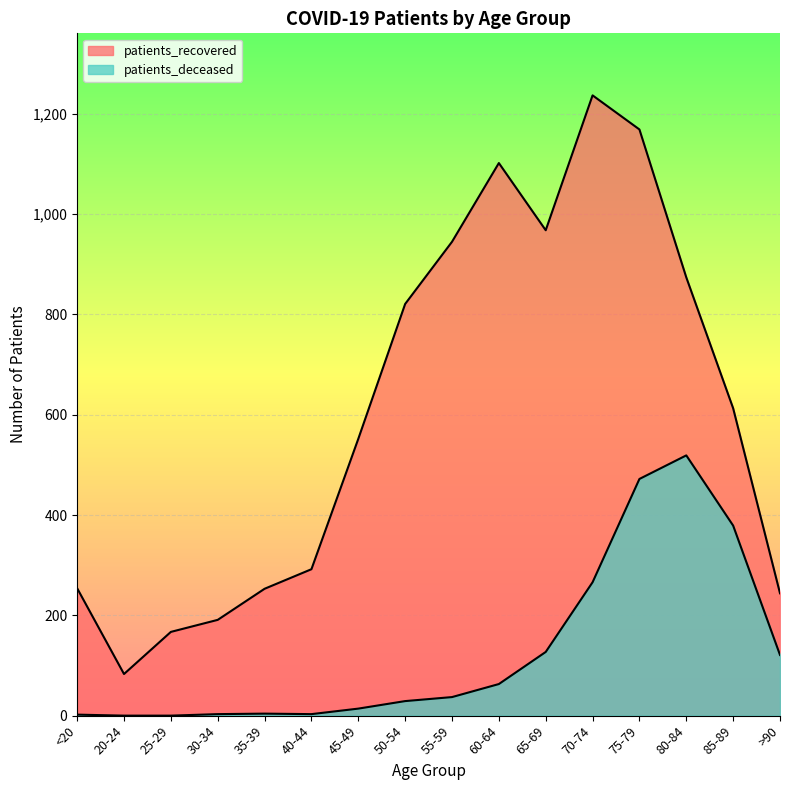

Reading left to right, extract all data points from this chart.

patients_recovered: 254	83	167	191	253	292	552	821	945	1102	968	1237	1169	874	613	244
patients_deceased: 2	0	0	3	4	3	14	29	37	63	127	266	472	519	379	121